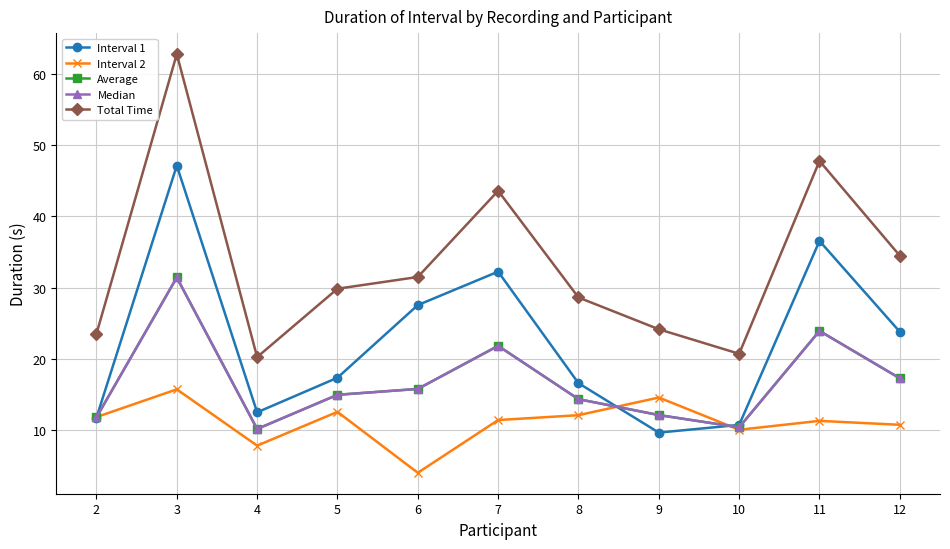

What is the difference between the Interval 2 values at 6 and 9?

10.6